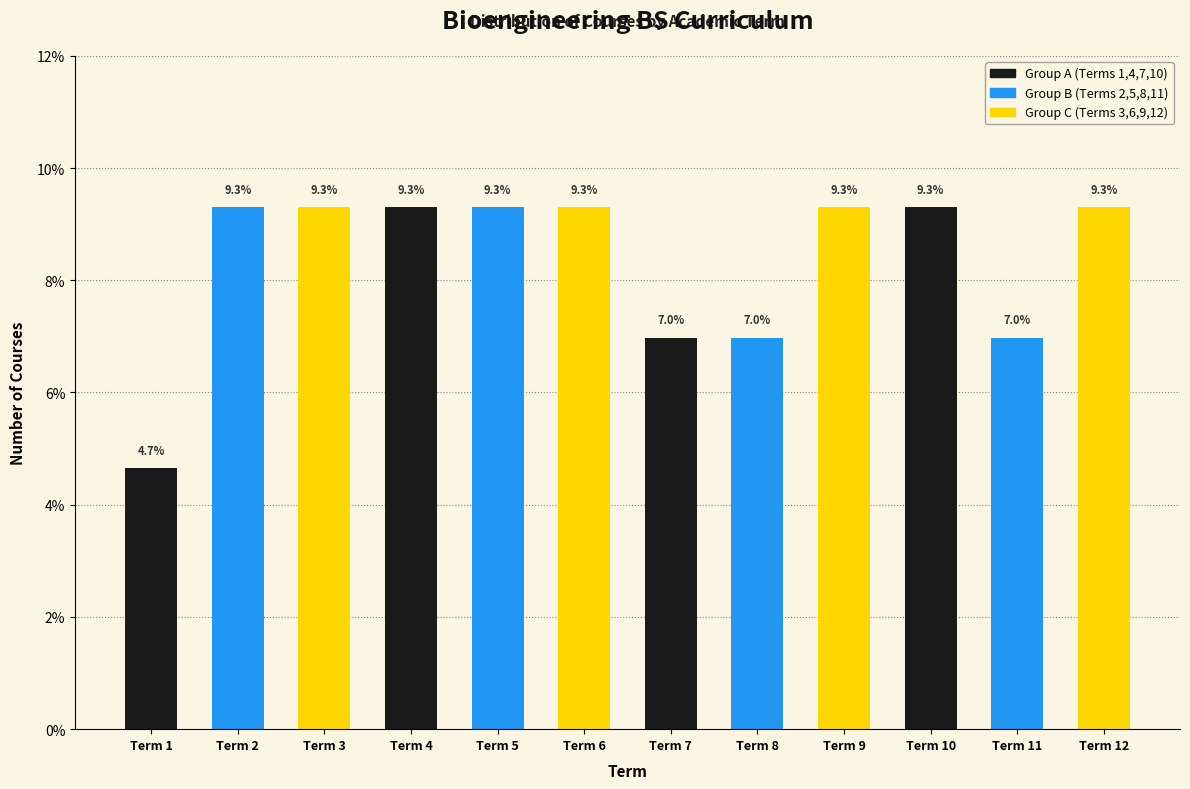

Reading left to right, what are all the values shown in this chart?

Term 1=4.7	Term 2=9.3	Term 3=9.3	Term 4=9.3	Term 5=9.3	Term 6=9.3	Term 7=7.0	Term 8=7.0	Term 9=9.3	Term 10=9.3	Term 11=7.0	Term 12=9.3